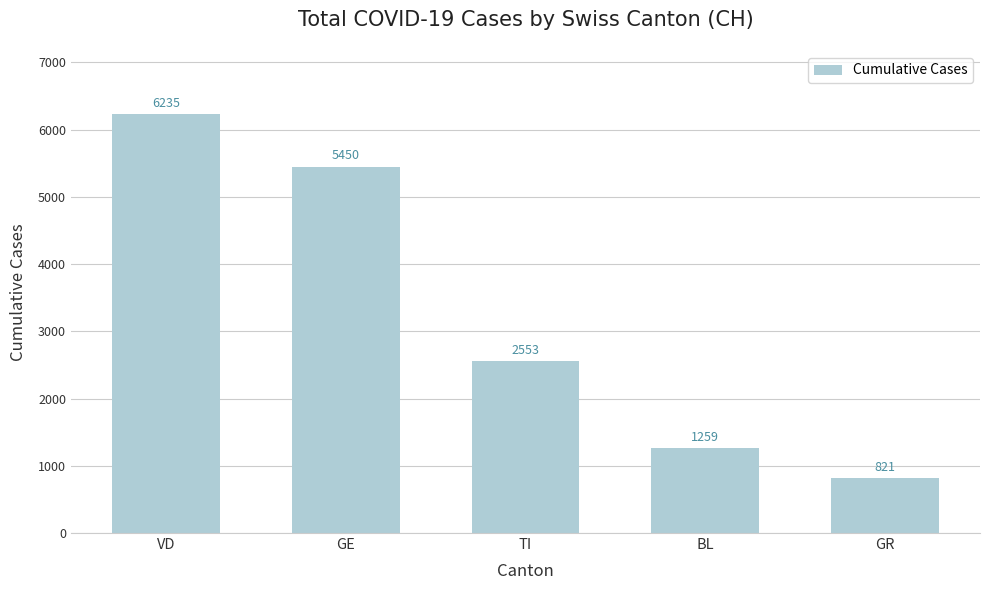

List the labels in order of value, smallest first.

GR, BL, TI, GE, VD